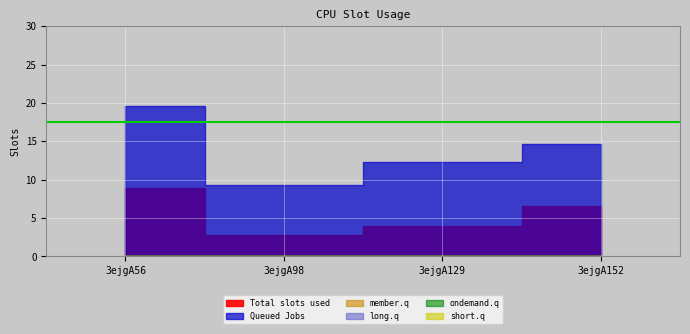

Does the chart display data point markers on the line(s)?

No